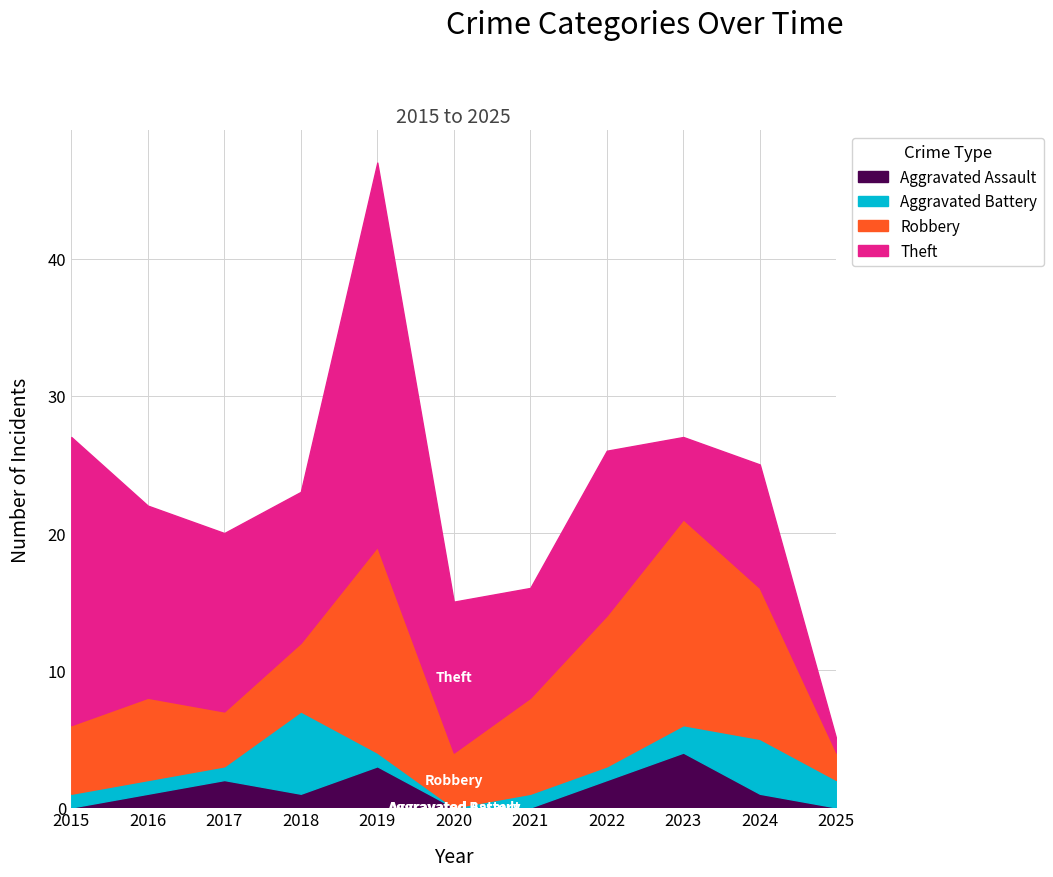

After their last crossing, which series has the higher values: Theft or Robbery?

Robbery